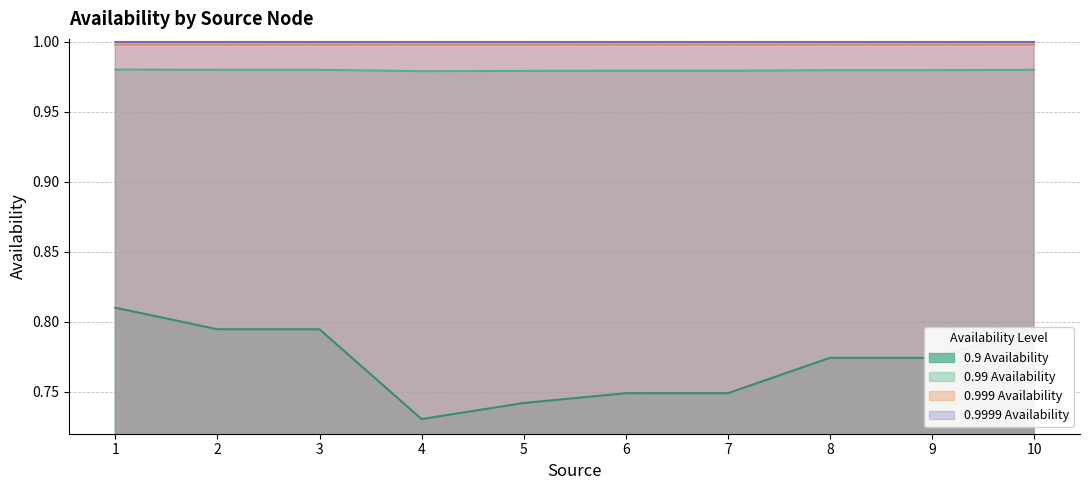

Rank the categories by 0.999 Availability value from lowest to highest.

4, 5, 6, 7, 8, 9, 2, 3, 10, 1